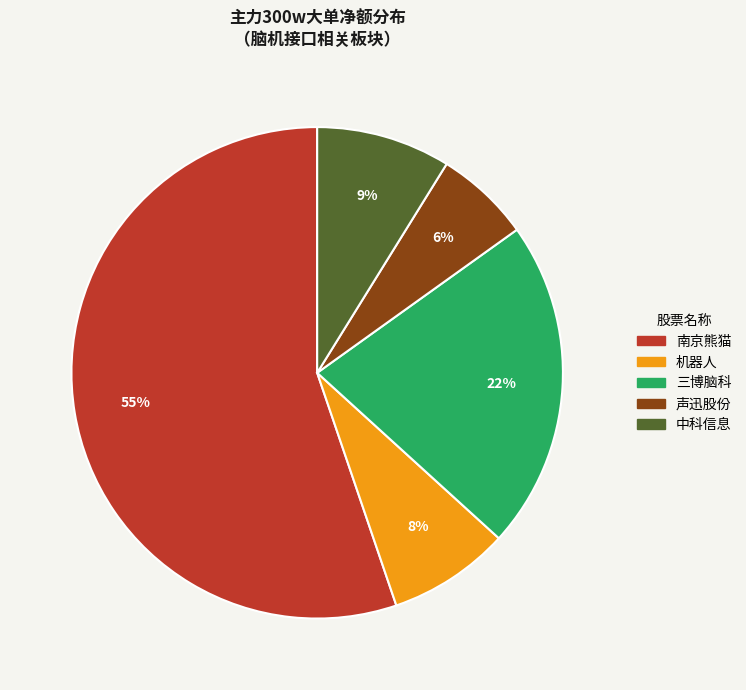

Which slice is the smallest?

声迅股份